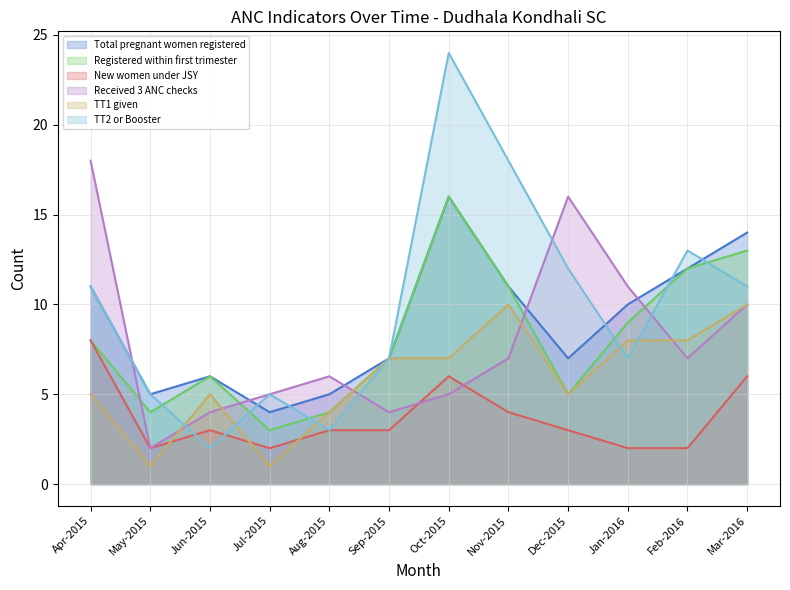

What position from the left is Jan-2016?

10